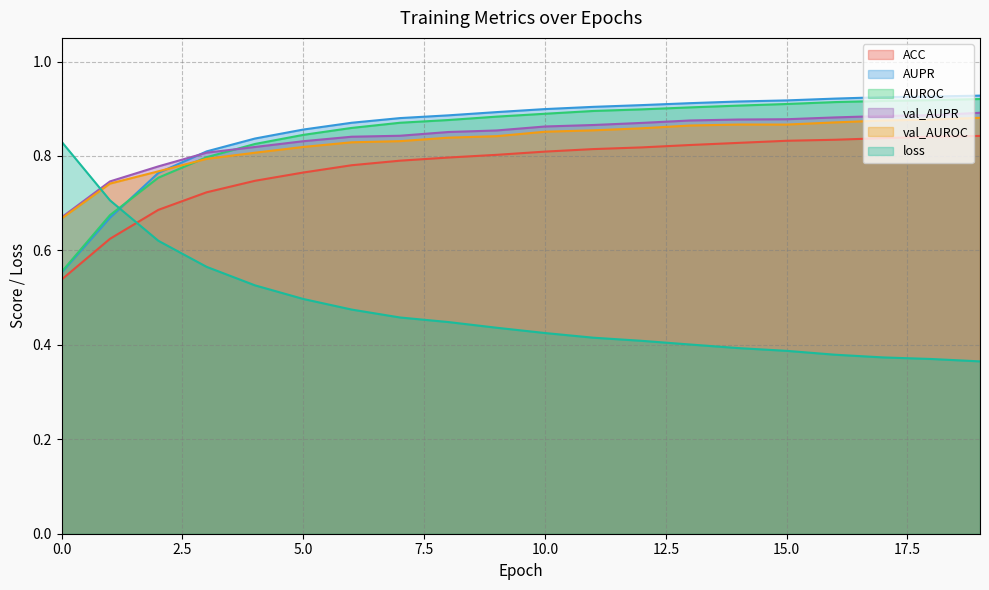

What is the value of the ACC point at the 7th from the left?

0.8